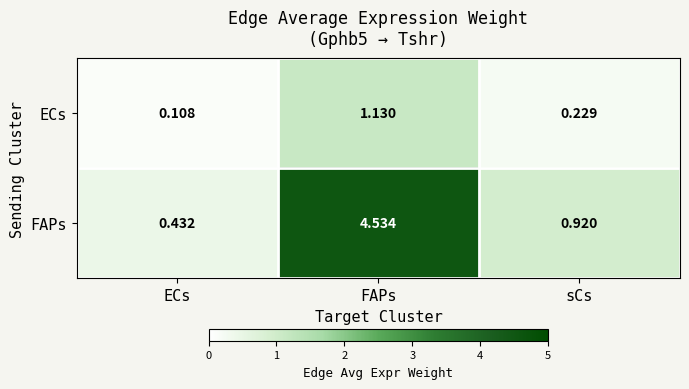

At which label does ECs reach its peak?

FAPs